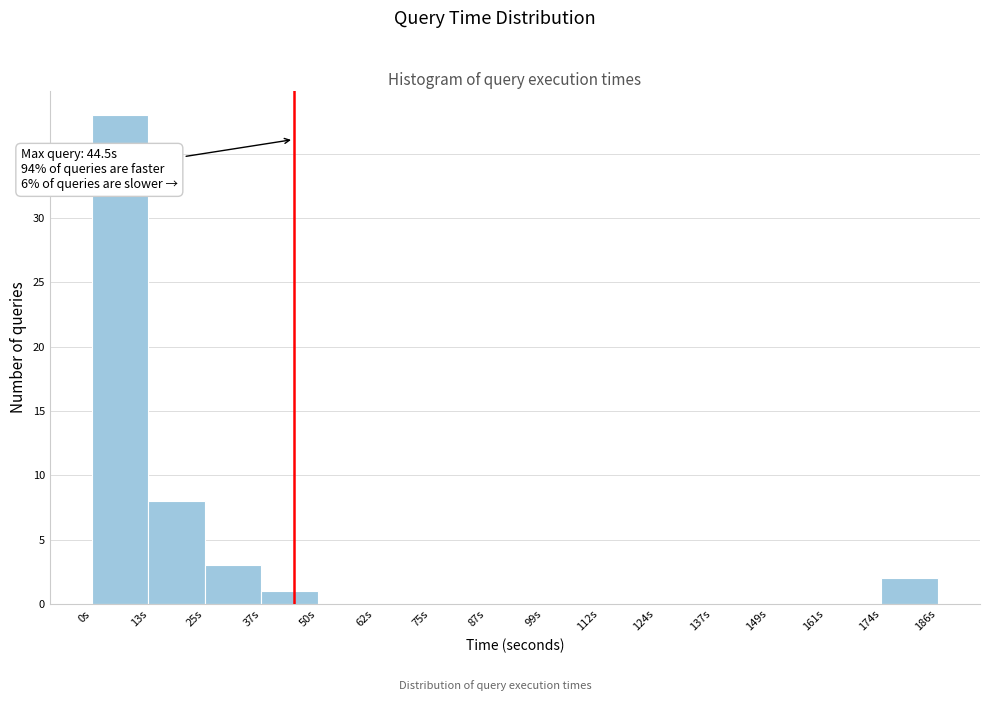

Which range on the x-axis has the tallest bar?

0 to 12